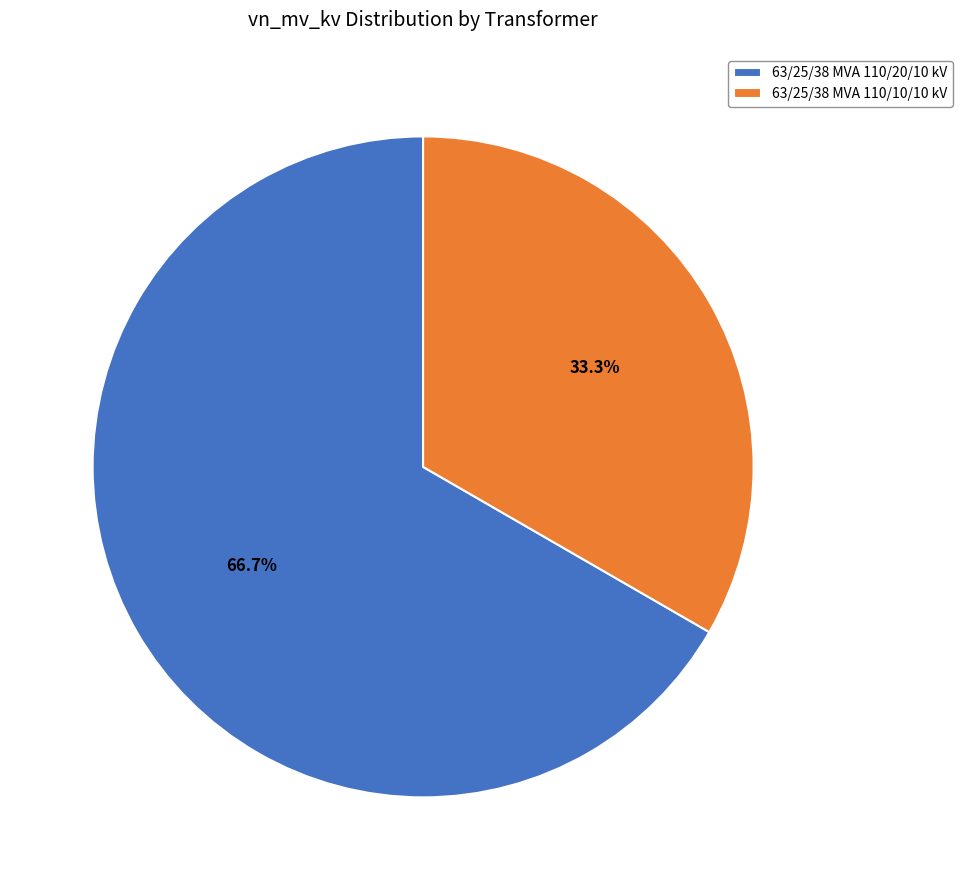

How many segments does this pie chart have?

2